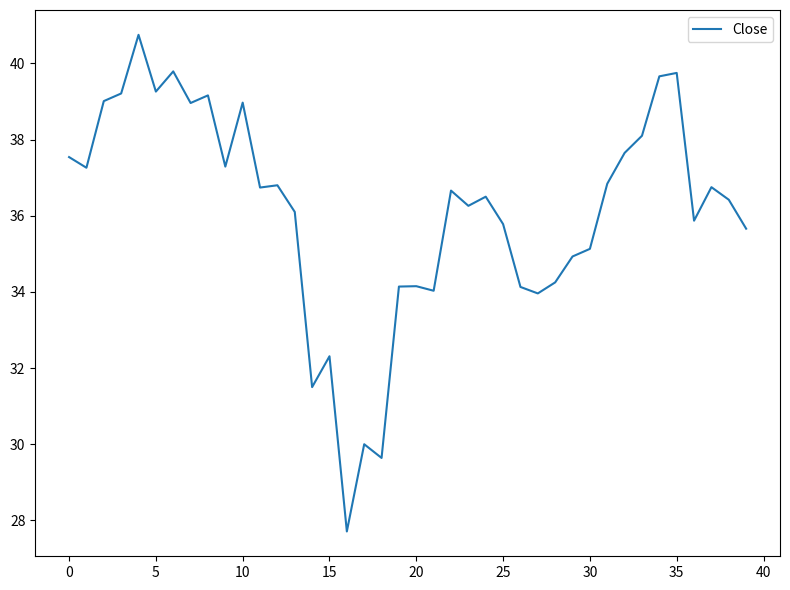

What is the greatest value displayed?

40.8